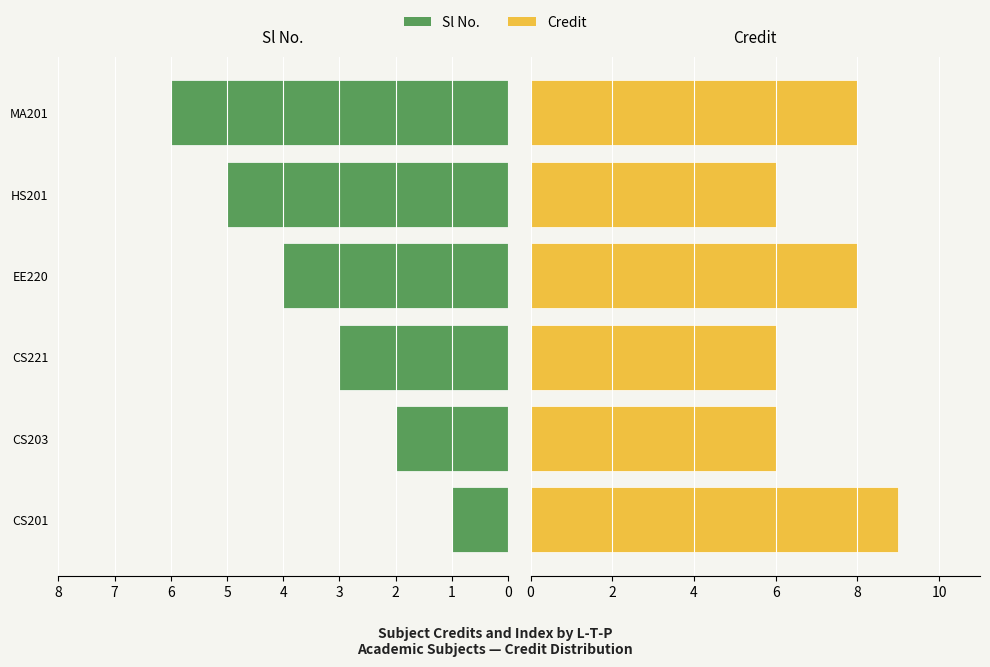

Reading right to left, transcribe all the data shown in this chart.

Sl No.: 6	5	4	3	2	1
Credit: 8	6	8	6	6	9